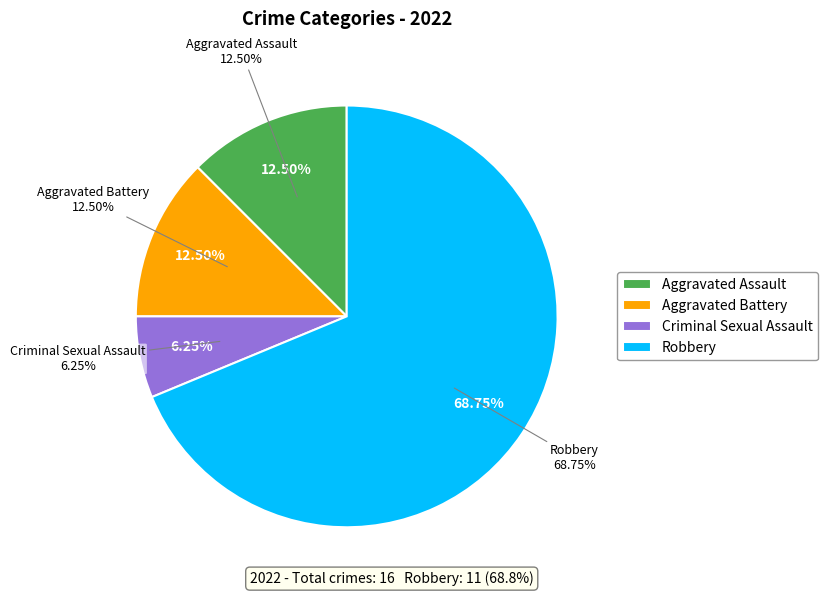

To the nearest percent, what is the average slice percentage?

25%